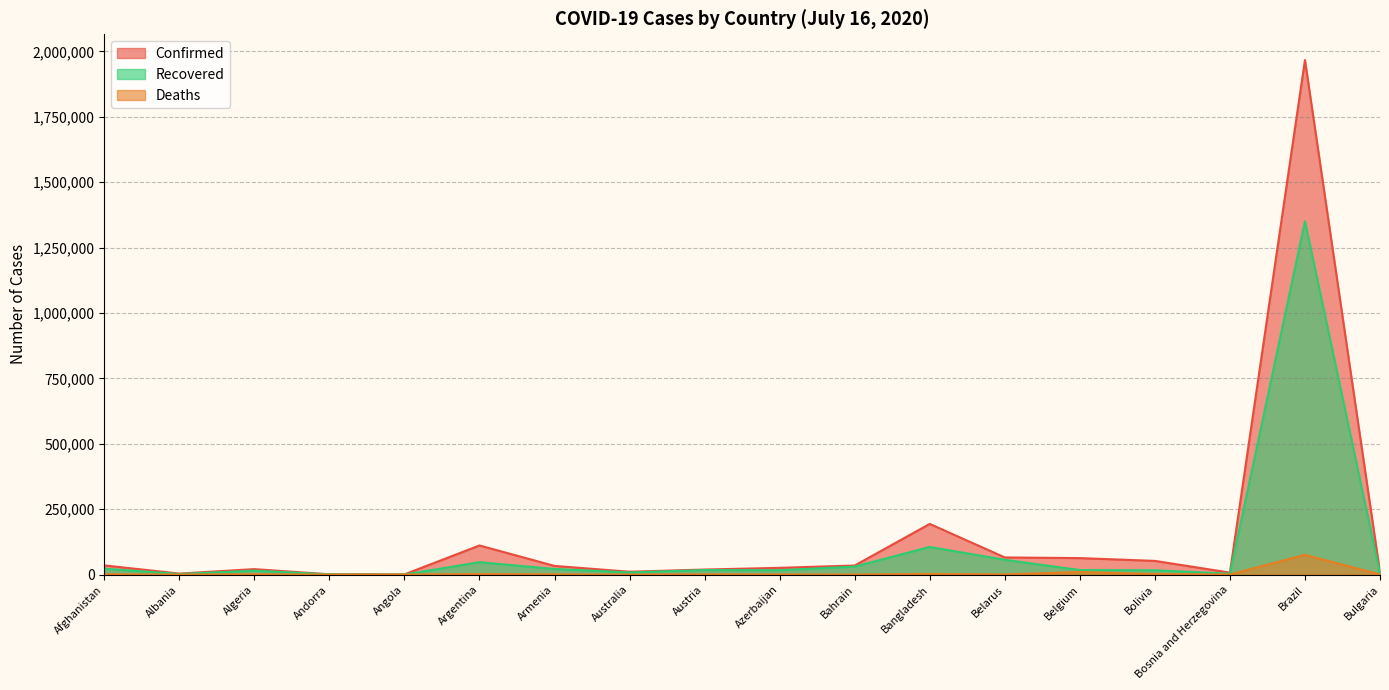

Where does the Recovered series first go above 17175?

Afghanistan